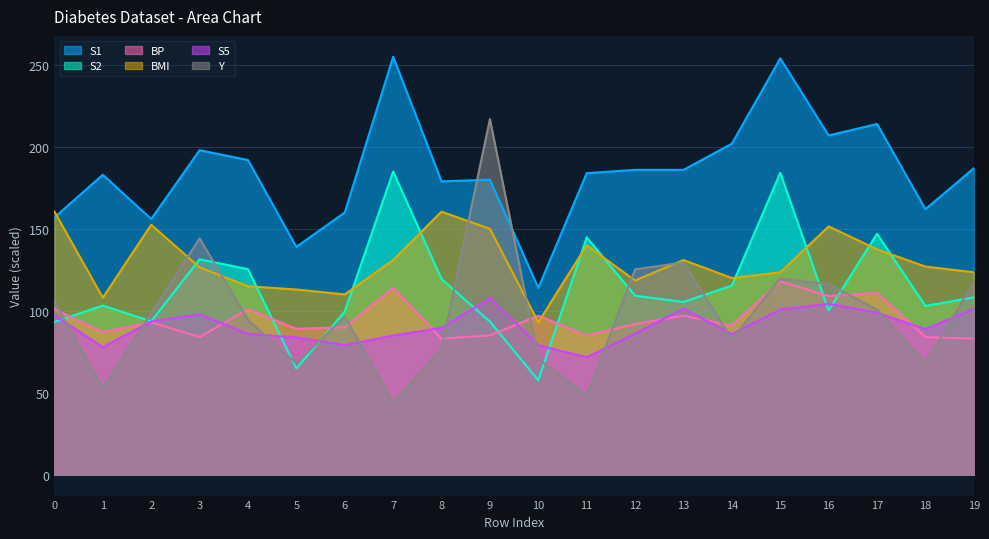

Which category has the highest value in the Y series?

9